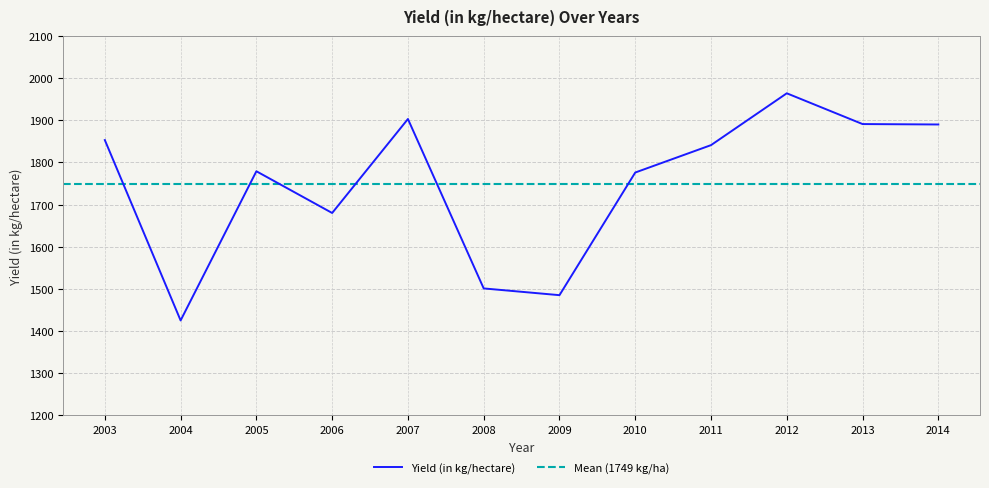

How many points are higher than both their immediate neighbors (excluding endpoints)?

3